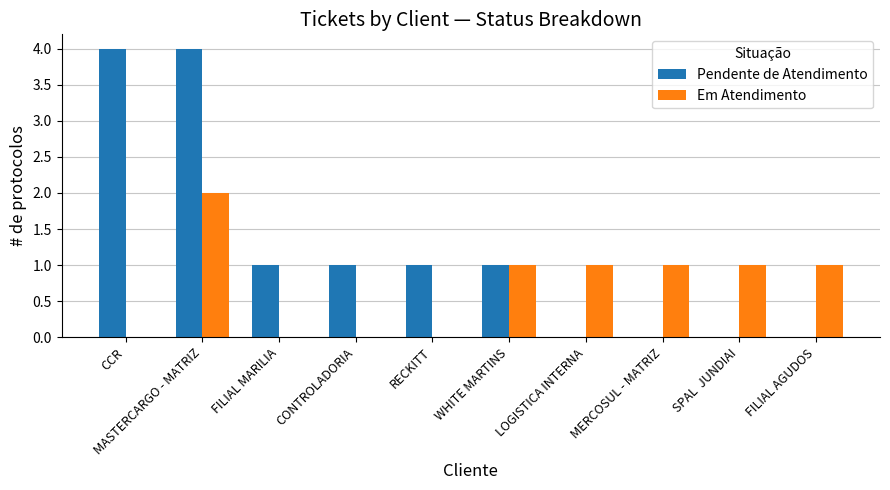

What is the sum of all Em Atendimento values?

7